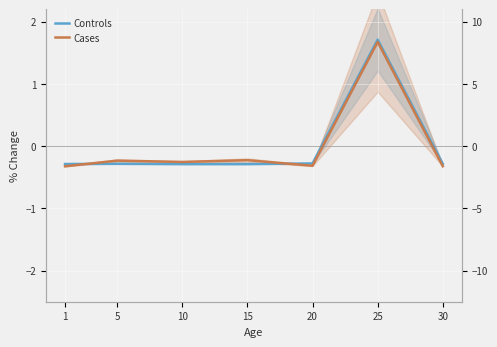

Reading left to right, what are all the values shown in this chart?

Controls: 1=-0.3	5=-0.3	10=-0.3	15=-0.3	20=-0.3	25=1.7	30=-0.3
Cases: 1=-0.3	5=-0.2	10=-0.3	15=-0.2	20=-0.3	25=1.7	30=-0.3